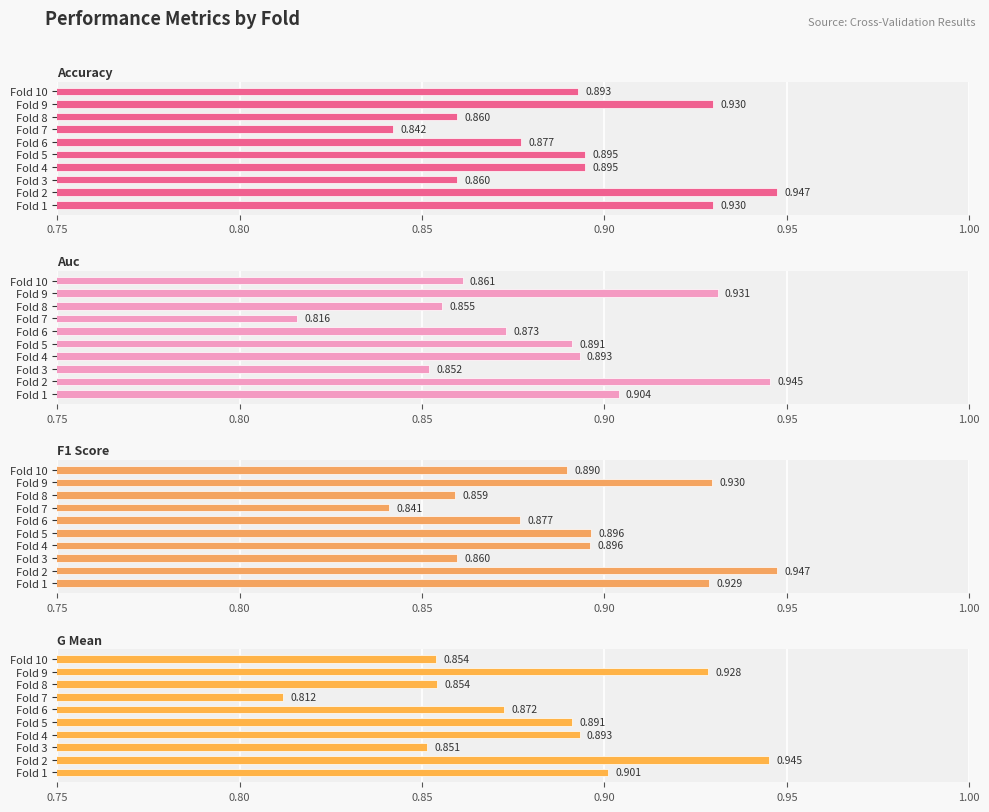

Which series changed the most between Fold 6 and Fold 10?

g_mean